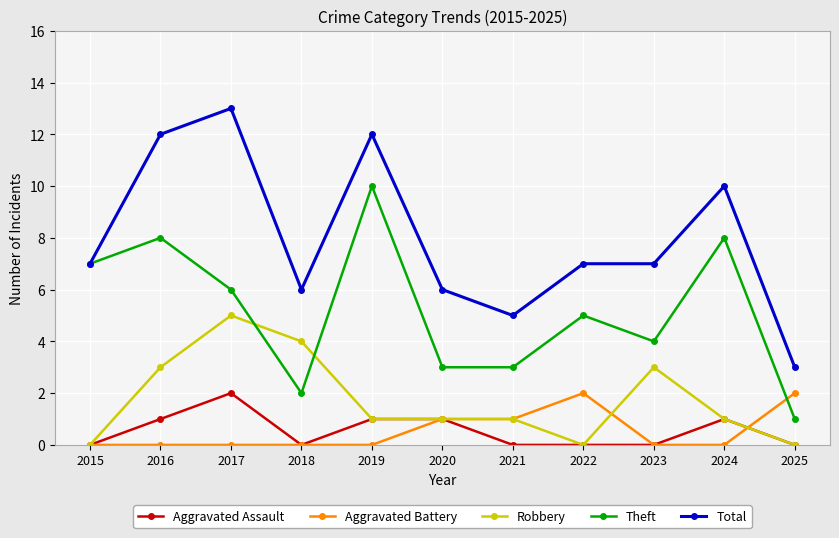

True or false: Robbery has more than 1 points higher than both neighbors.

True